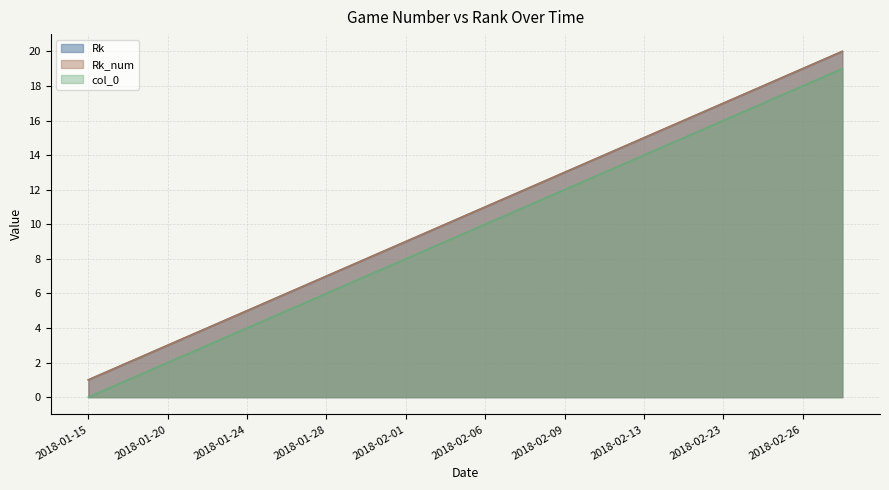

Which category has the lowest value across all series?

2018-01-15